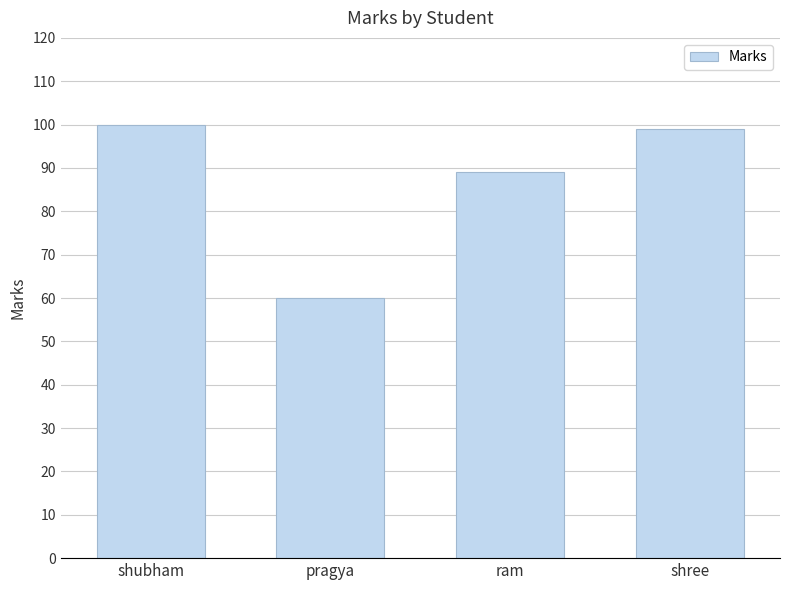

Reading right to left, extract all data points from this chart.

shree=99	ram=89	pragya=60	shubham=100